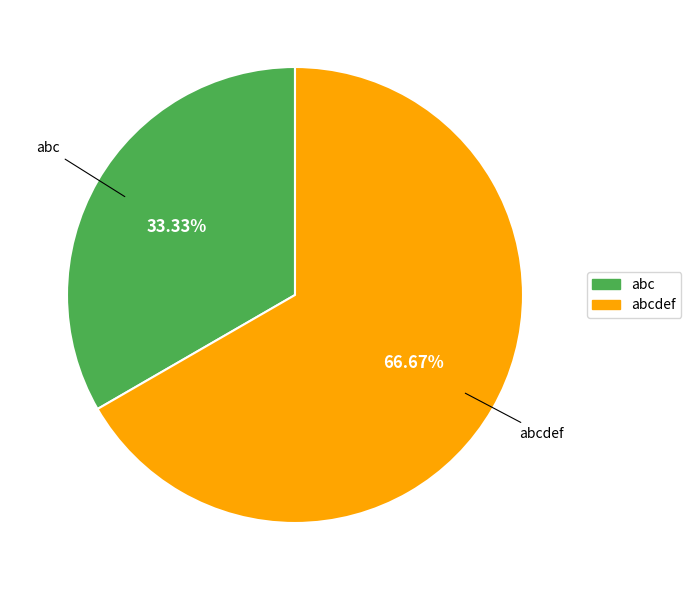

Which has a higher value, abcdef or abc?

abcdef